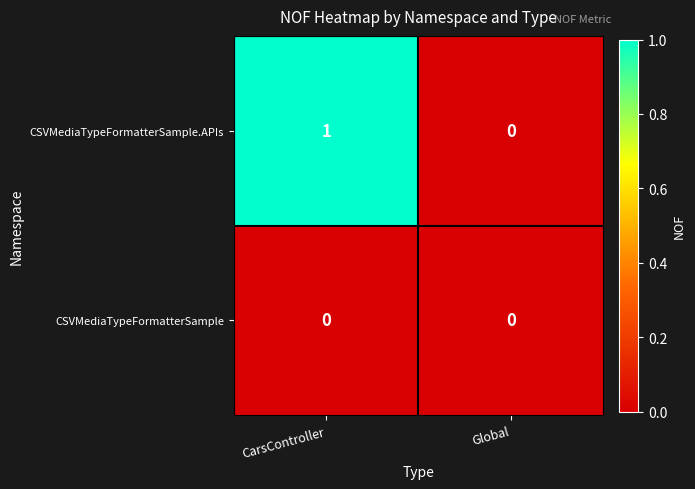

At which category is the sum across all series the highest?

CarsController